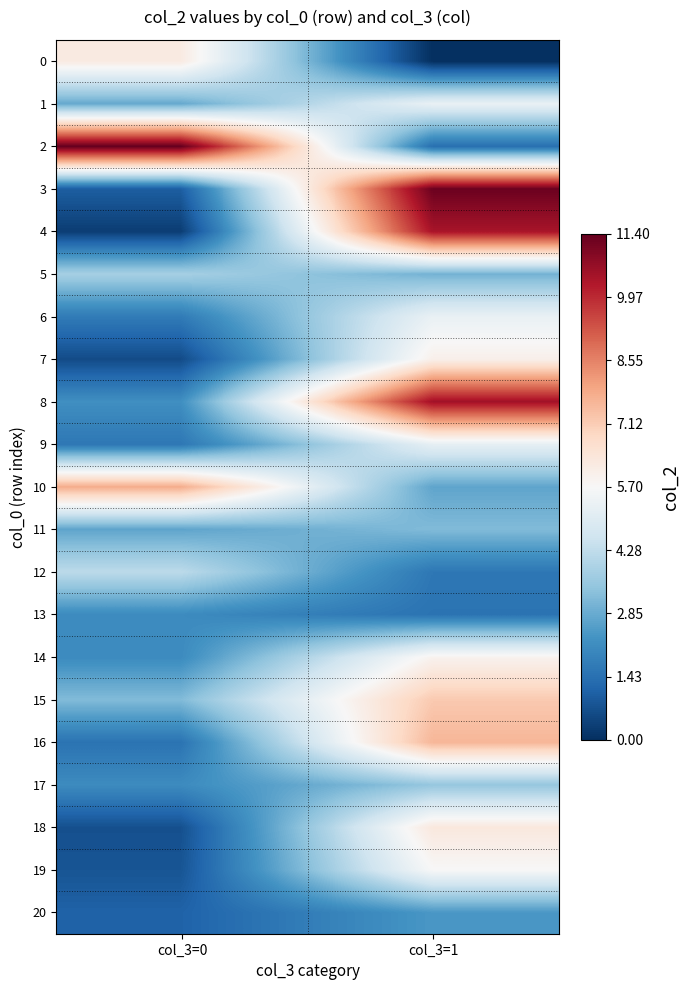

What is the difference between the highest and lowest values at col_3=0?

11.1